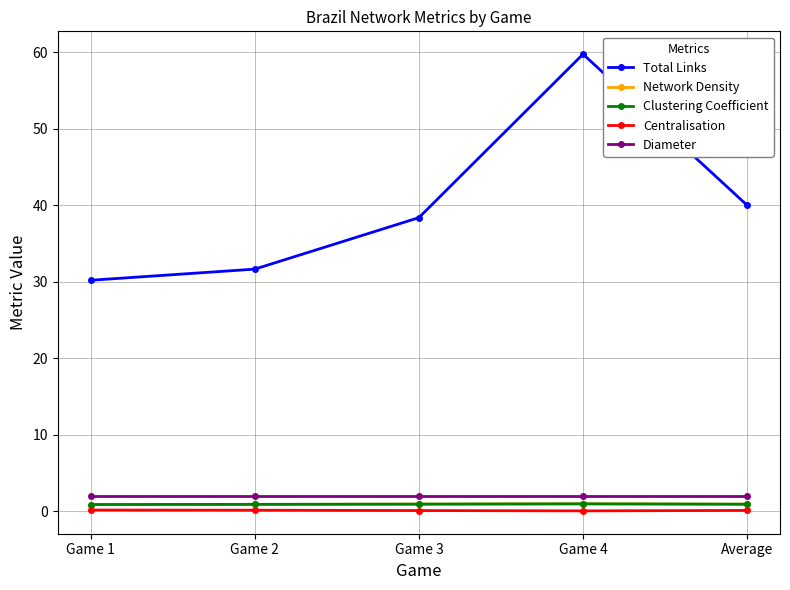

How many lines are shown in the chart?

5